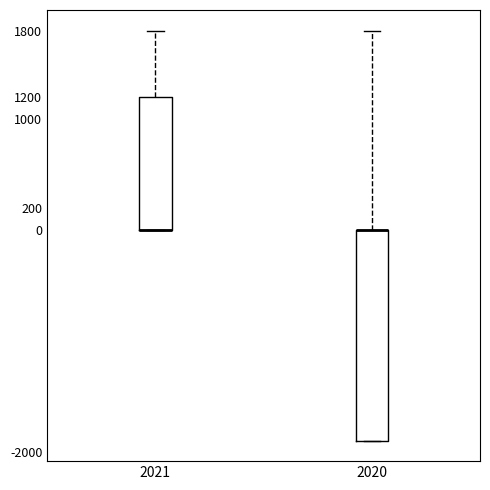

Comparing the boxes themselves (not the whiskers), which one is the tallest?

2020